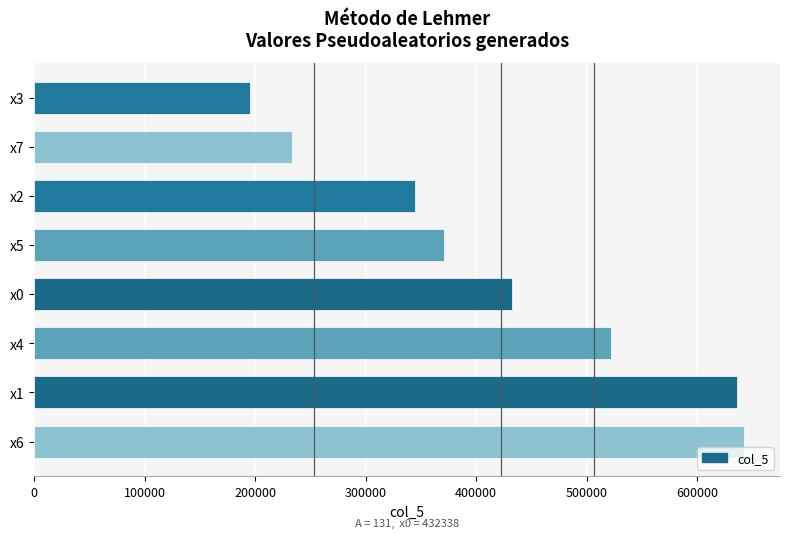

What is the sum of all values?

3377935